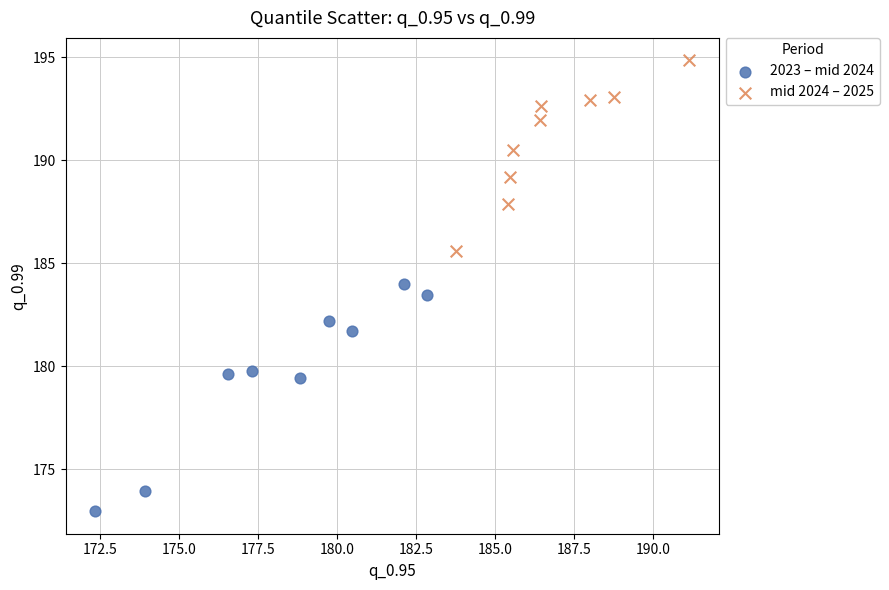

Which series has the largest Y range (max minus min)?

2023 – mid 2024